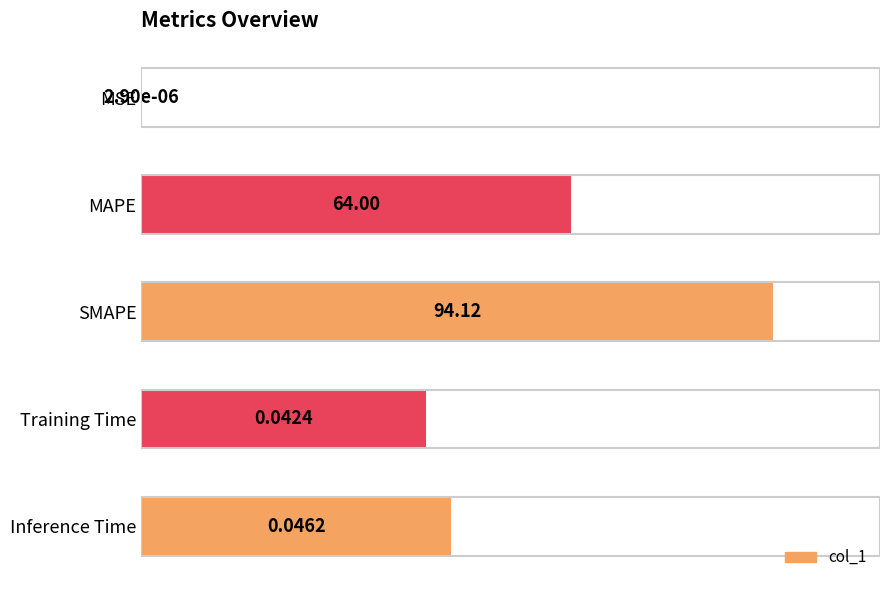

Where is the data nearest to the value 47?

Inference Time